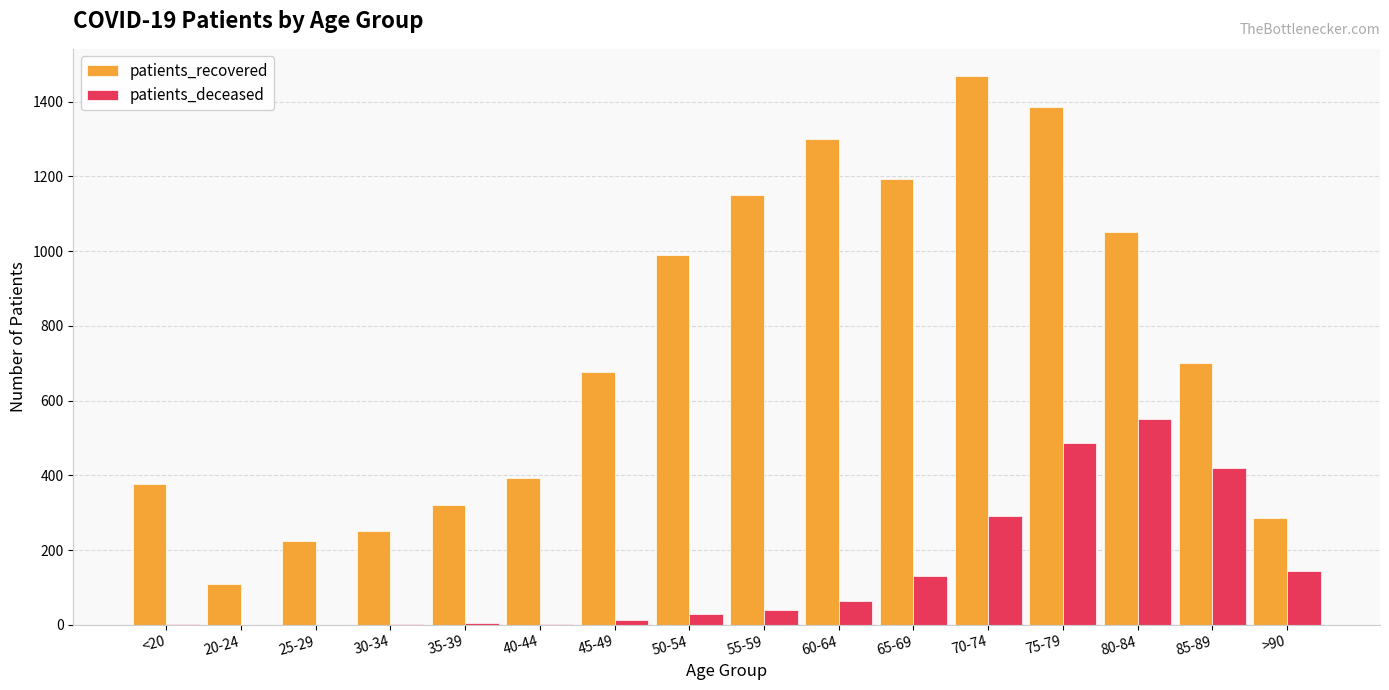

What is the maximum value shown in the chart?

1468